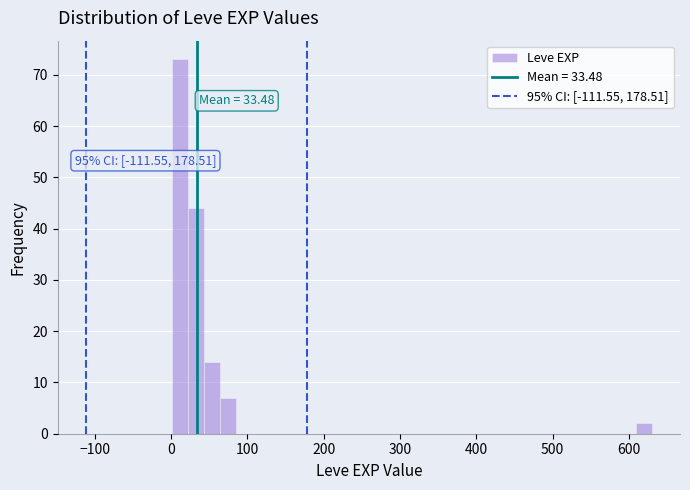

Around what value on the x-axis is the tallest bar? Give the approximate position of its centre, as read against the axis.

10